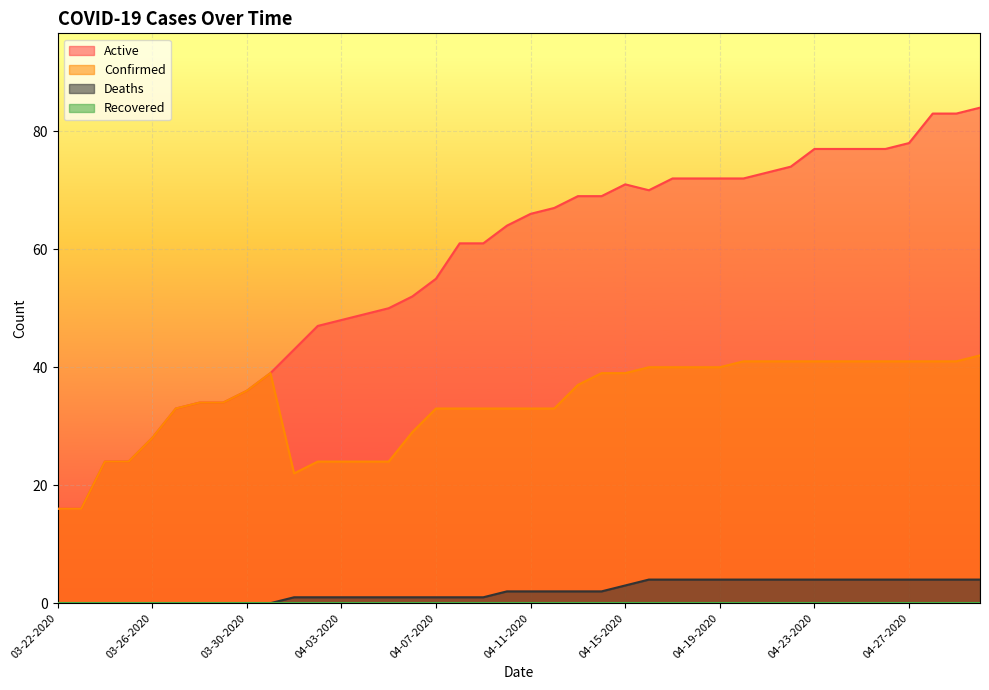

Is the value of Confirmed at 04-08-2020 greater than the value of Deaths at 04-02-2020?

Yes